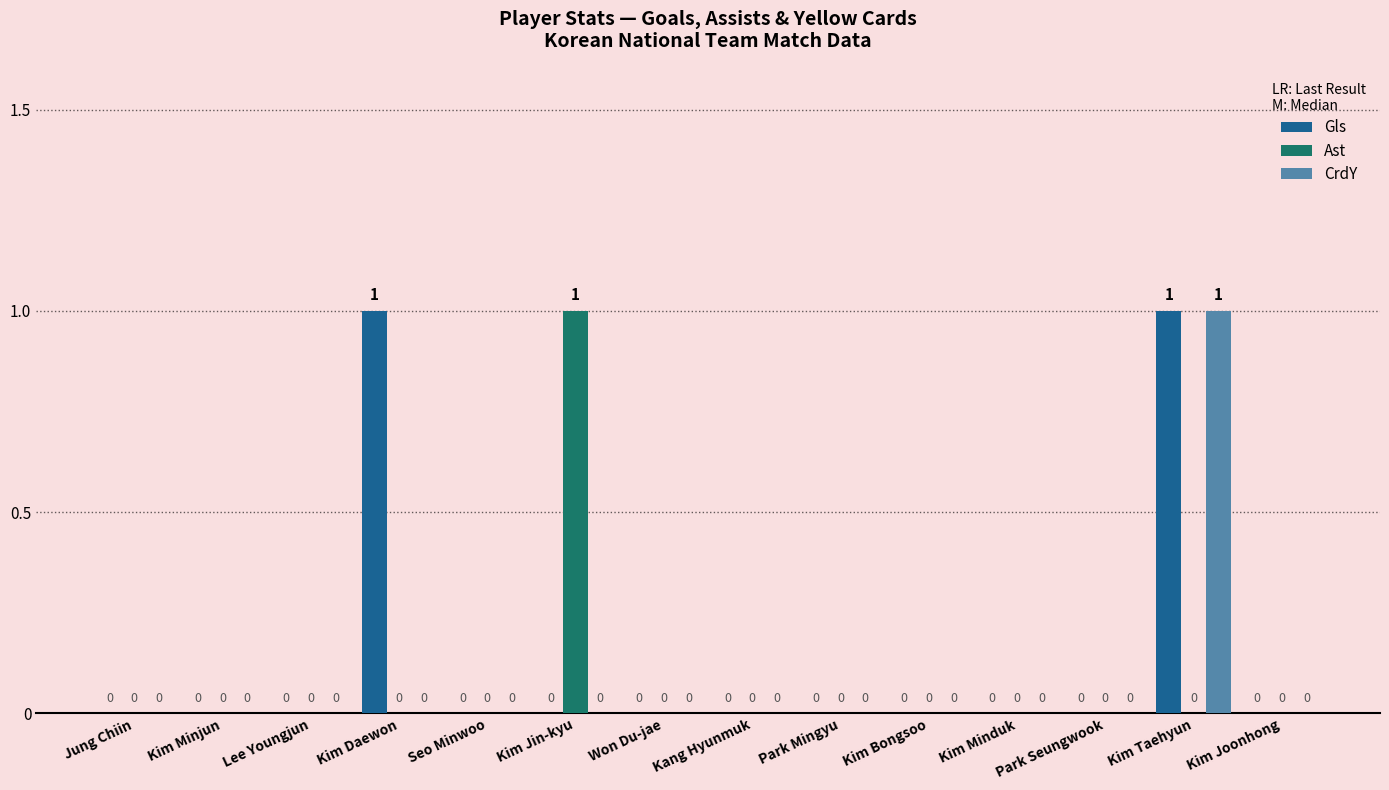

At which label does Ast reach its peak?

Kim Jin-kyu